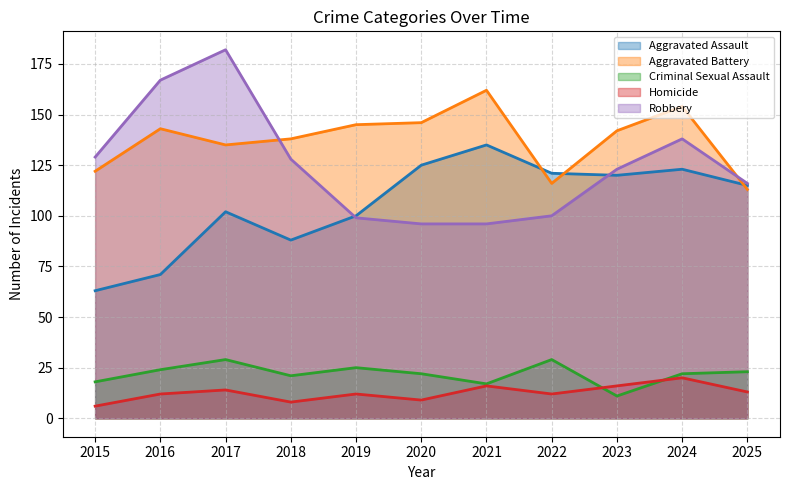

Which category has the lowest value in the Aggravated Battery series?

2025